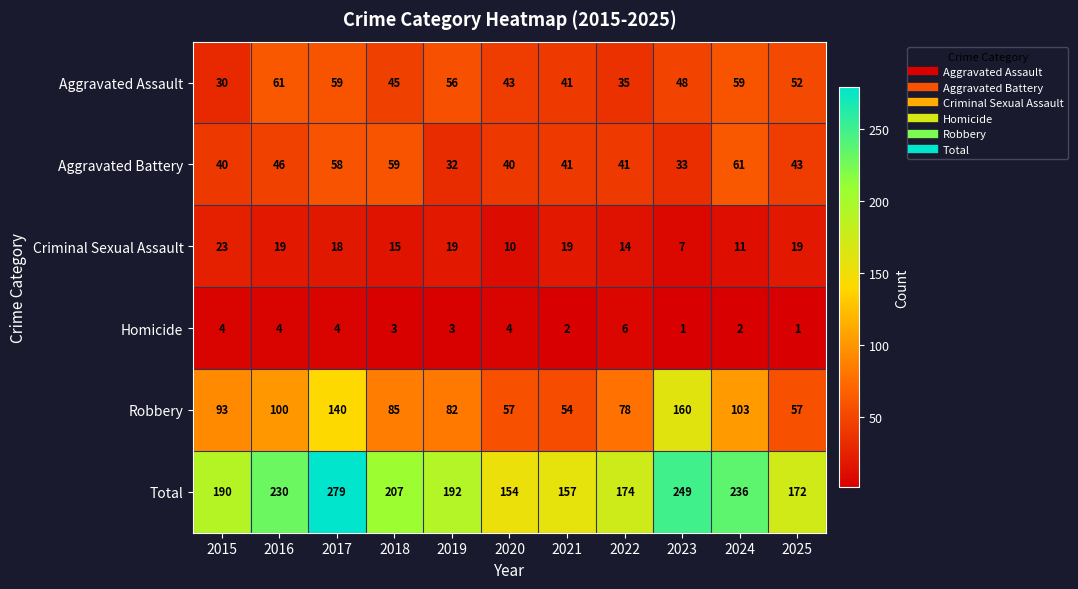

Which series has the widest spread of values?

Total